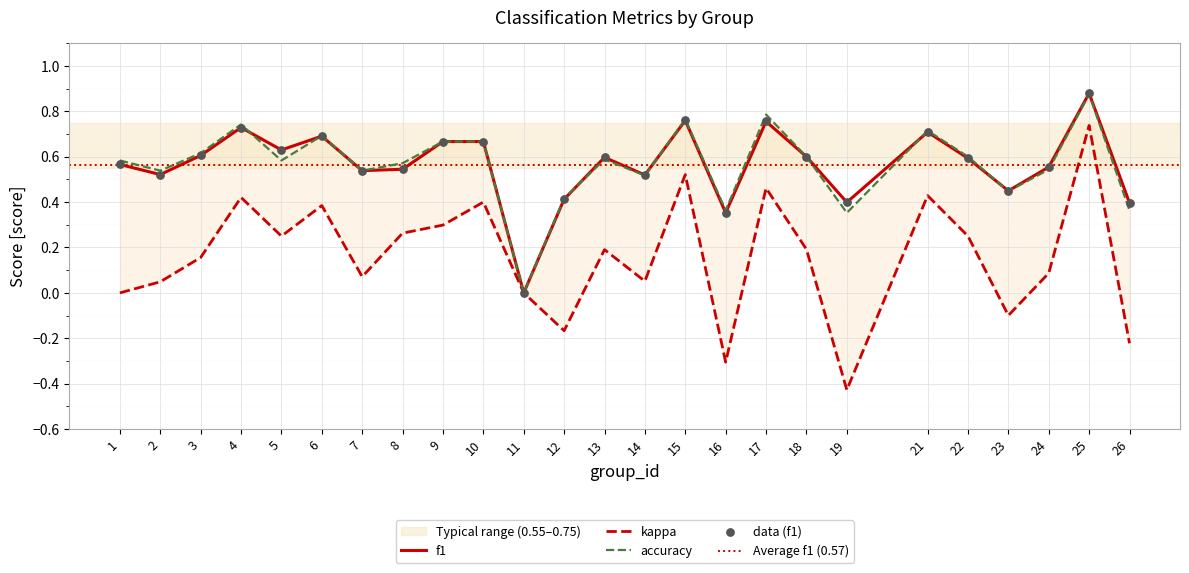

Is the value of kappa at 22 greater than the value of f1 at 15?

No